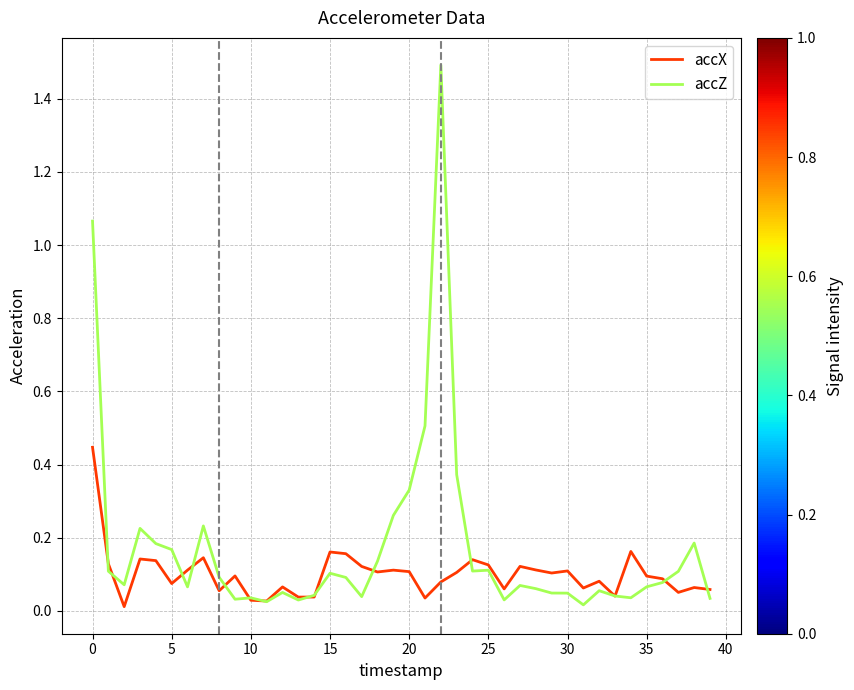

Does the chart display data point markers on the line(s)?

No